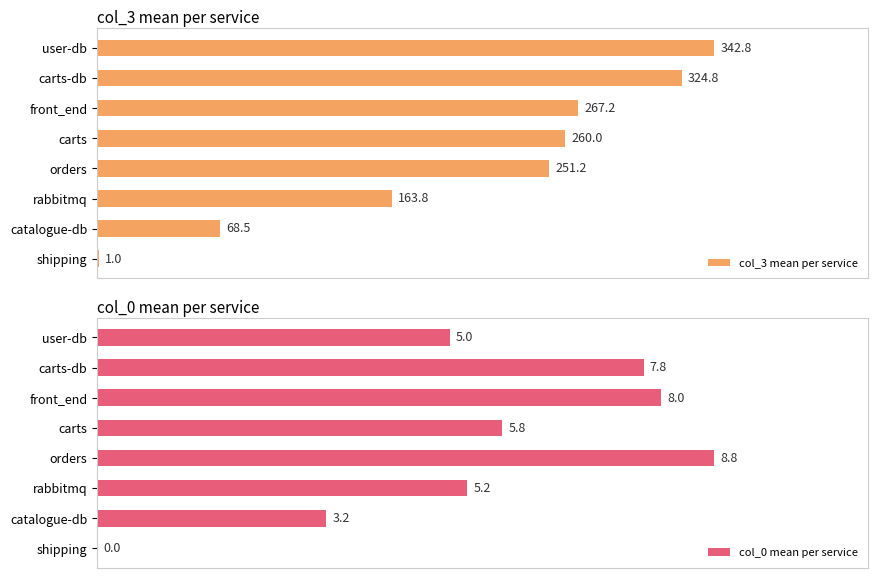

True or false: col_3 mean per service has a value of 1.7 at shipping.

False